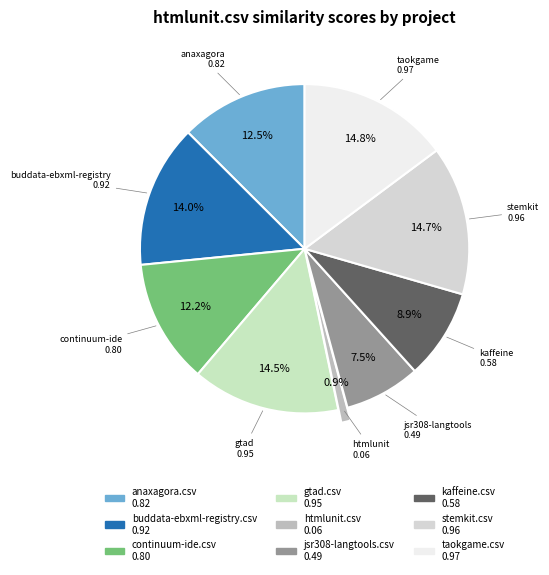

What percentage is the kaffeine.csv slice, to the nearest percent?

9%